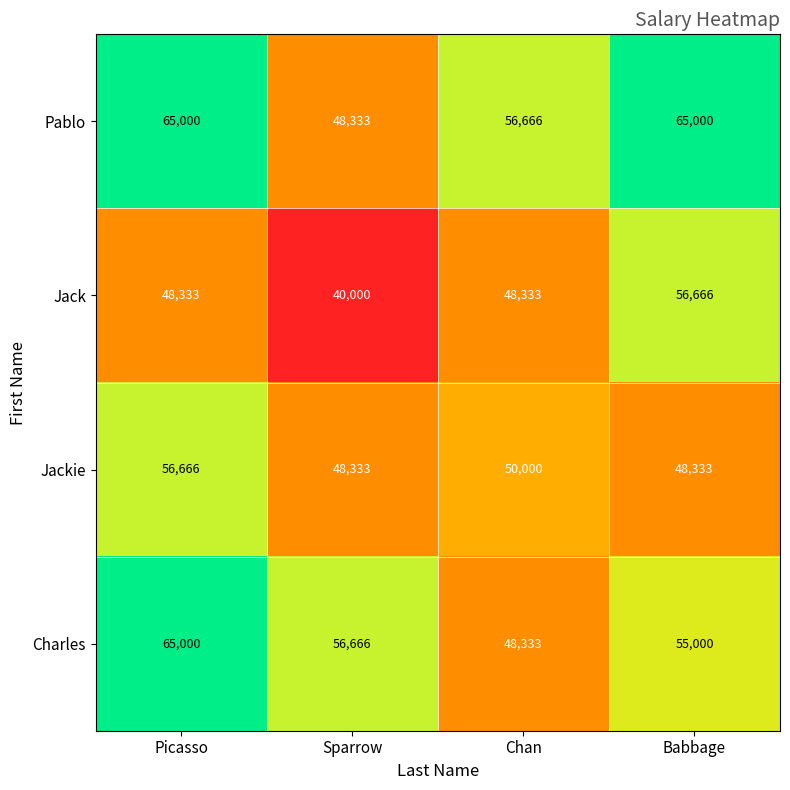

What is the sum of all Pablo values?

234999